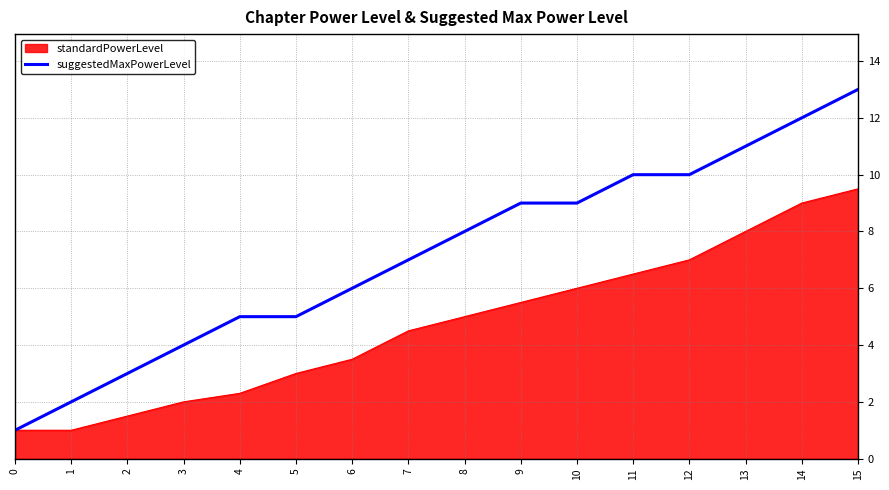

Which series has the largest range (max minus min)?

suggestedMaxPowerLevel